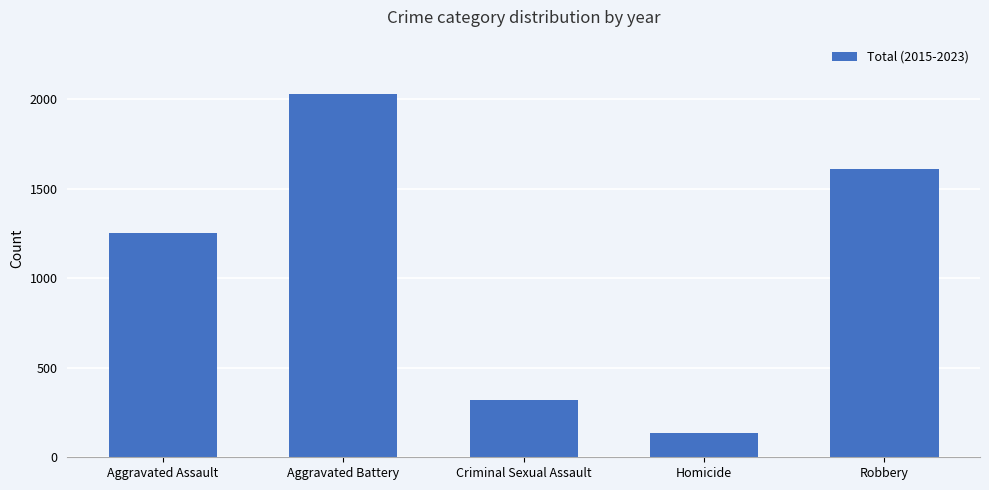

Rank the categories by value from lowest to highest.

Homicide, Criminal Sexual Assault, Aggravated Assault, Robbery, Aggravated Battery